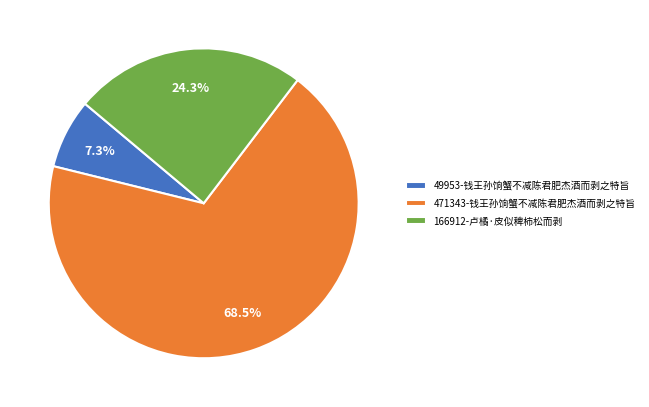

To the nearest percent, what is the difference between the 471343-钱王孙饷蟹不减陈君肥杰酒而剥之特旨 and 166912-卢橘·皮似稗柿松而剥 slice percentages?

44%